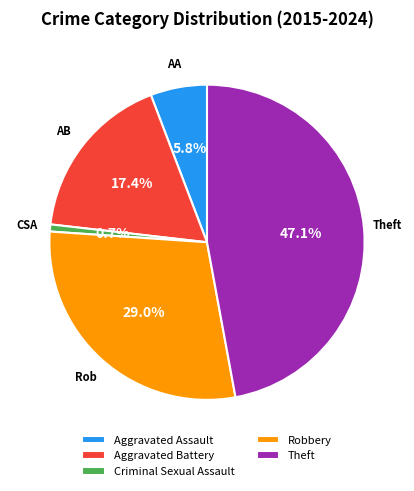

To the nearest percent, what portion does Aggravated Battery represent?

17%